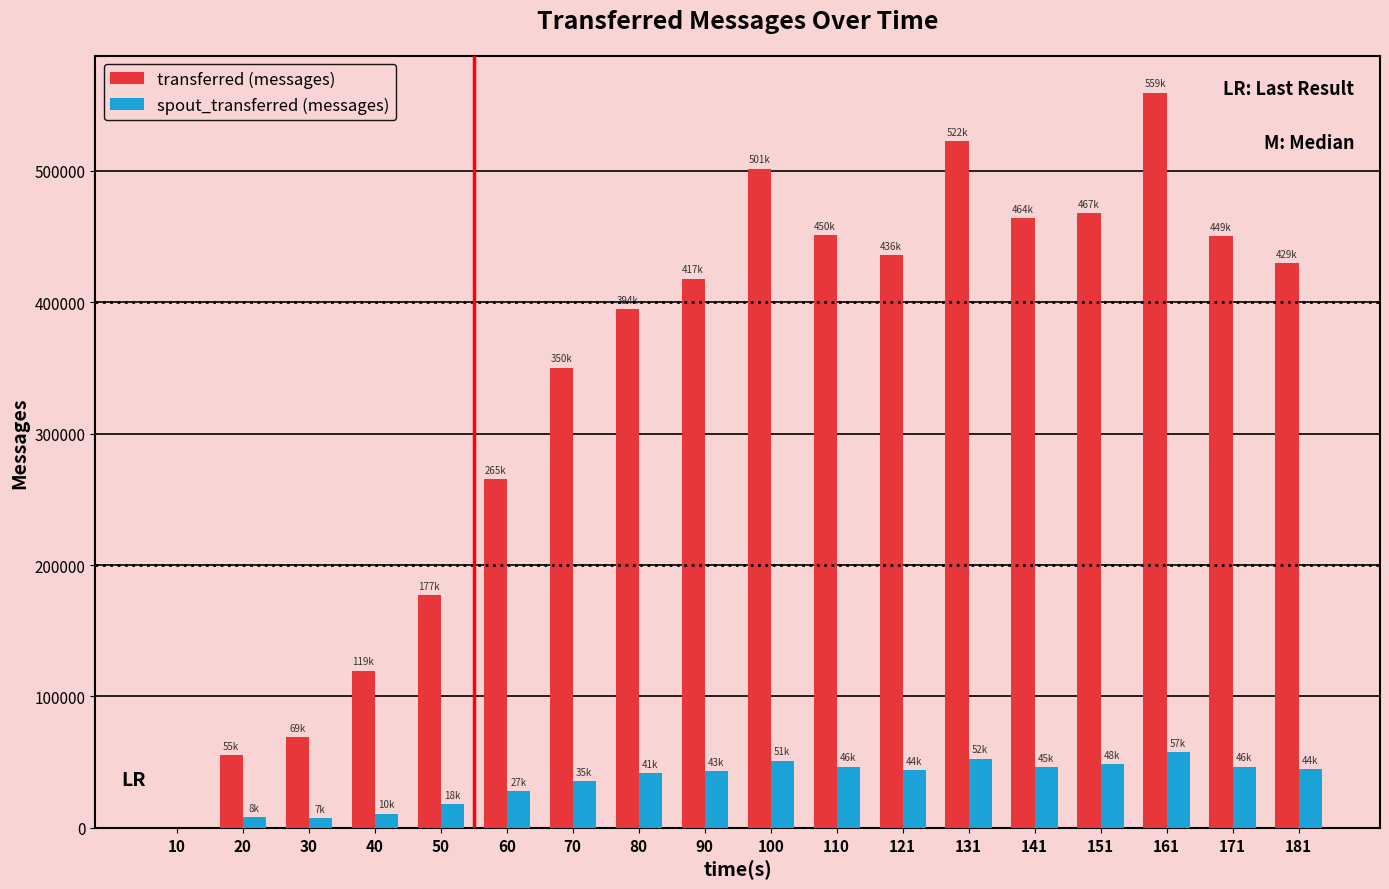

At which label does transferred (messages) first exceed 429760?

100